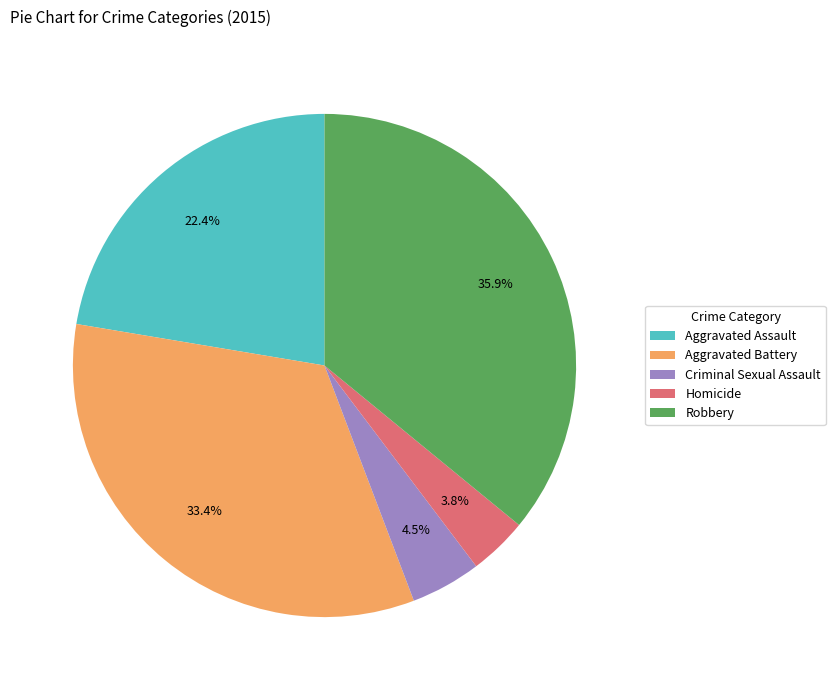

To the nearest percent, what is the difference between the largest and smallest slice percentages?

32%